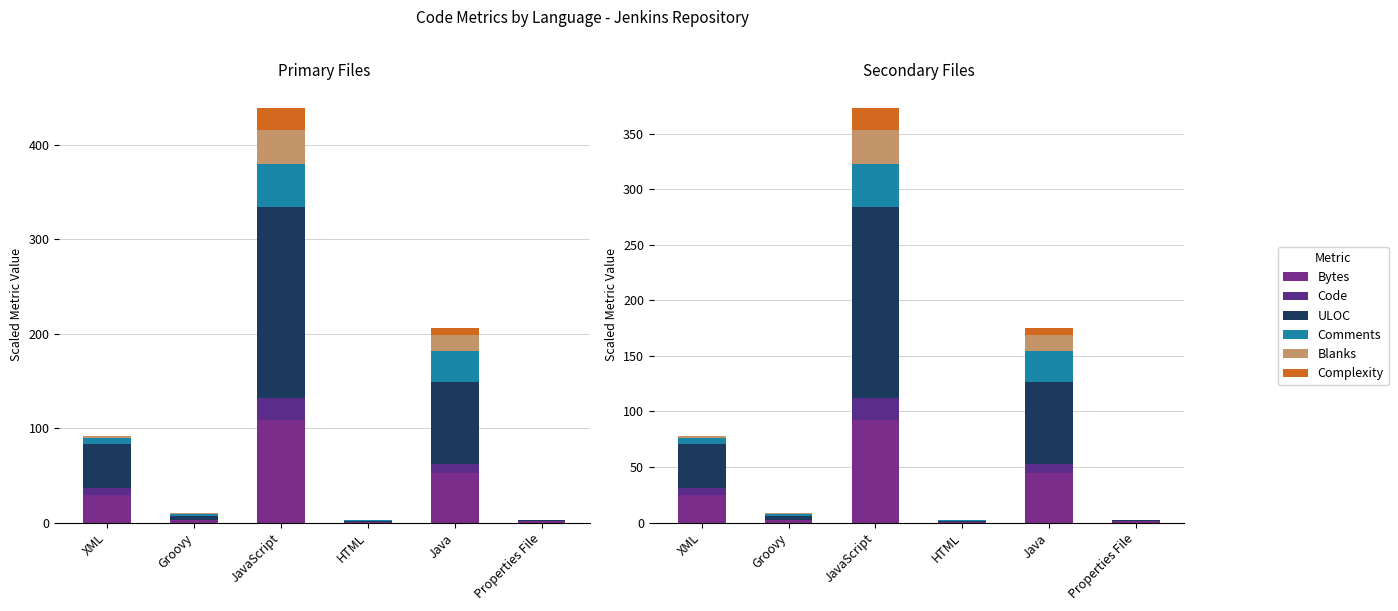

How many bars are there in each group?

6